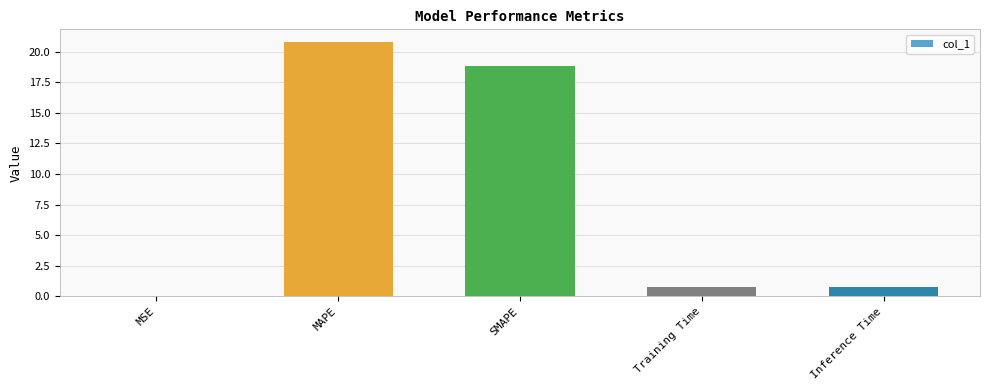

The chart shows a value of 0.0 at MSE. True or false?

True